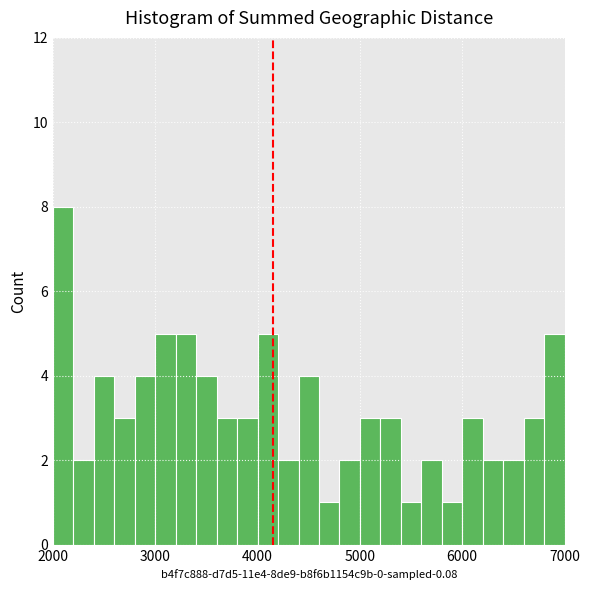

Around what value on the x-axis is the tallest bar? Give the approximate position of its centre, as read against the axis.

2100